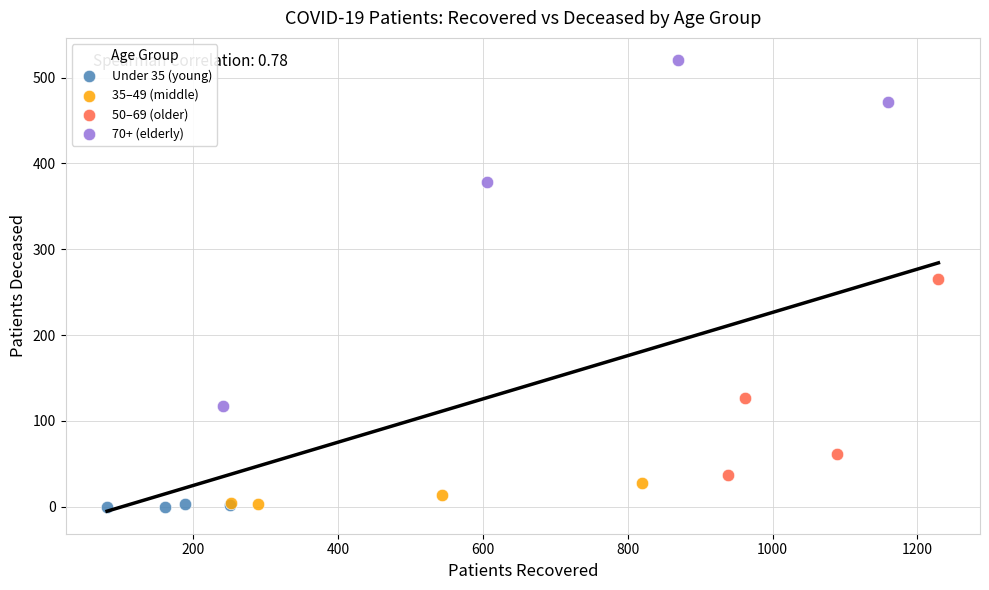

Which series has the largest Y range (max minus min)?

70+ (elderly)